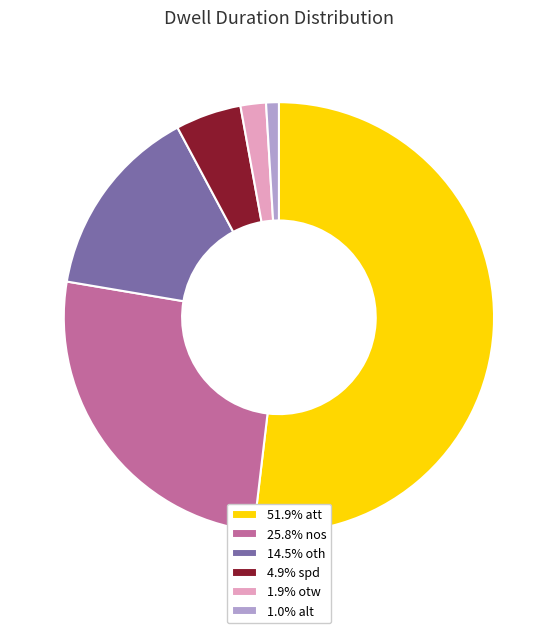

Combined, do 25.8% nos and 1.0% alt account for over 50%?

No